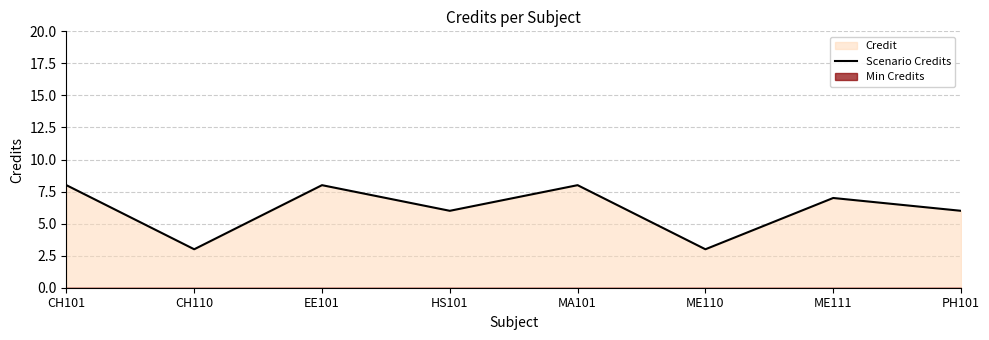

True or false: the data shows 6 at HS101.

True